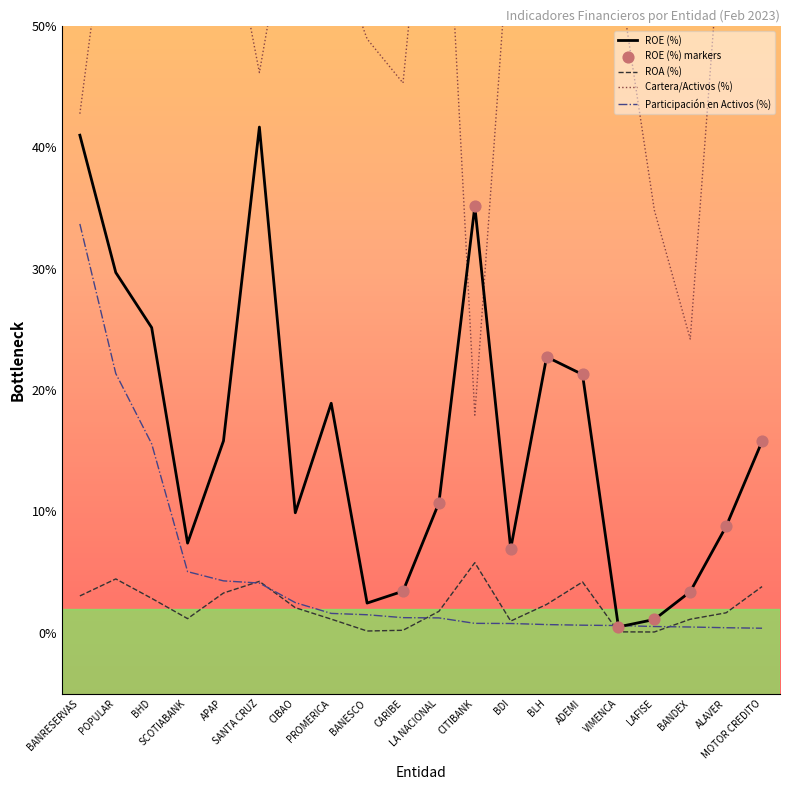

Which series has the largest total across all categories?

Cartera/Activos (%)